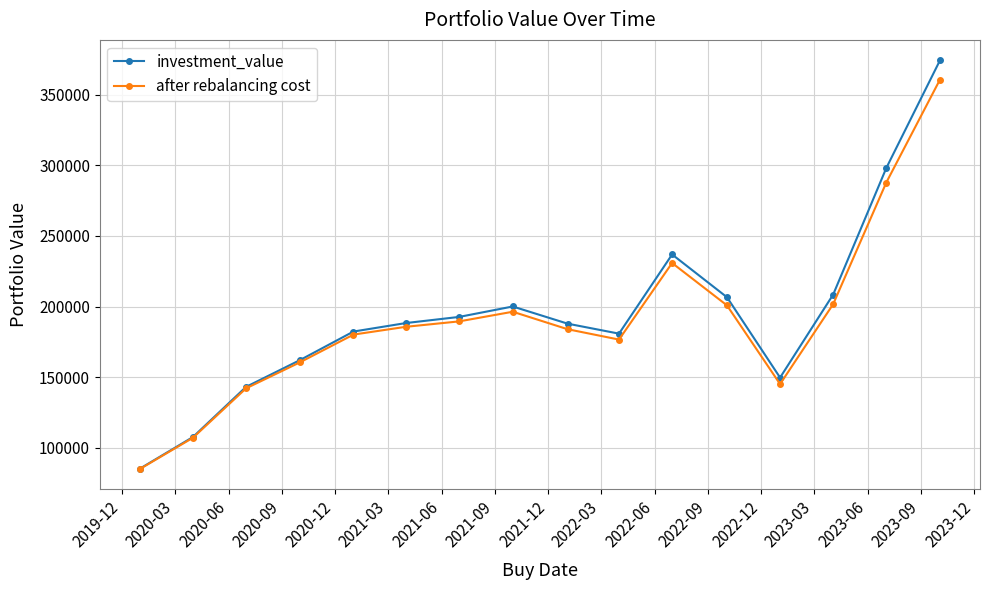

Is this an area chart (filled region under the line)?

No